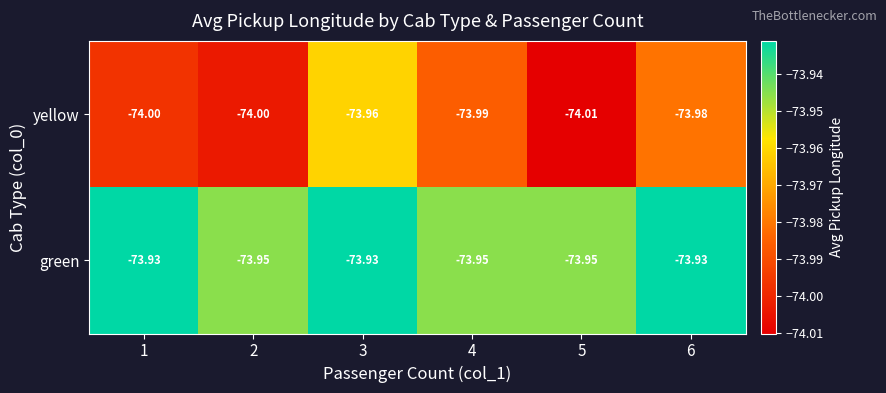

At how many categories does at least one series exceed -74?

6